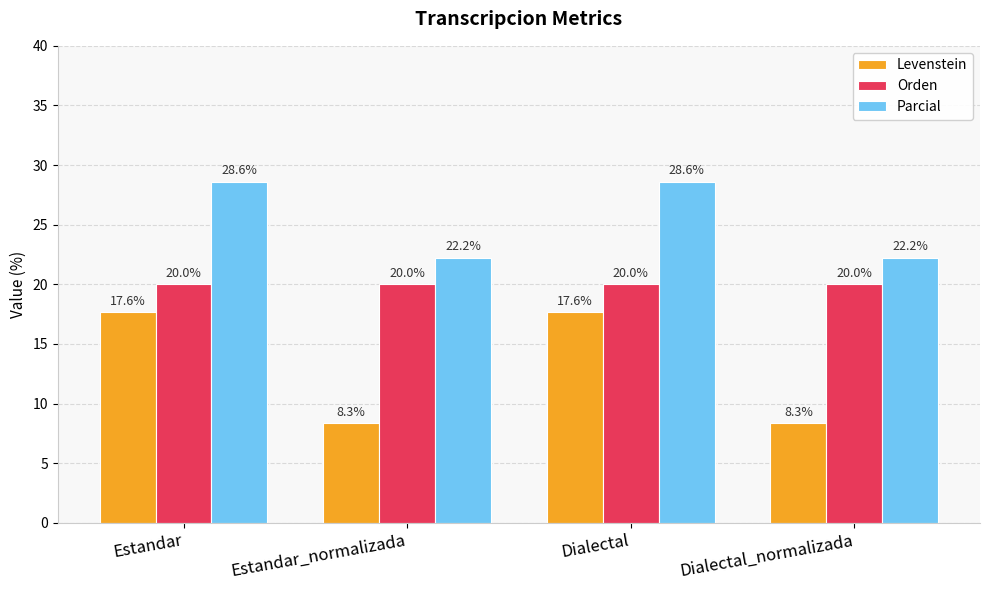

The value of Parcial at Estandar_normalizada is 22.2. True or false?

True